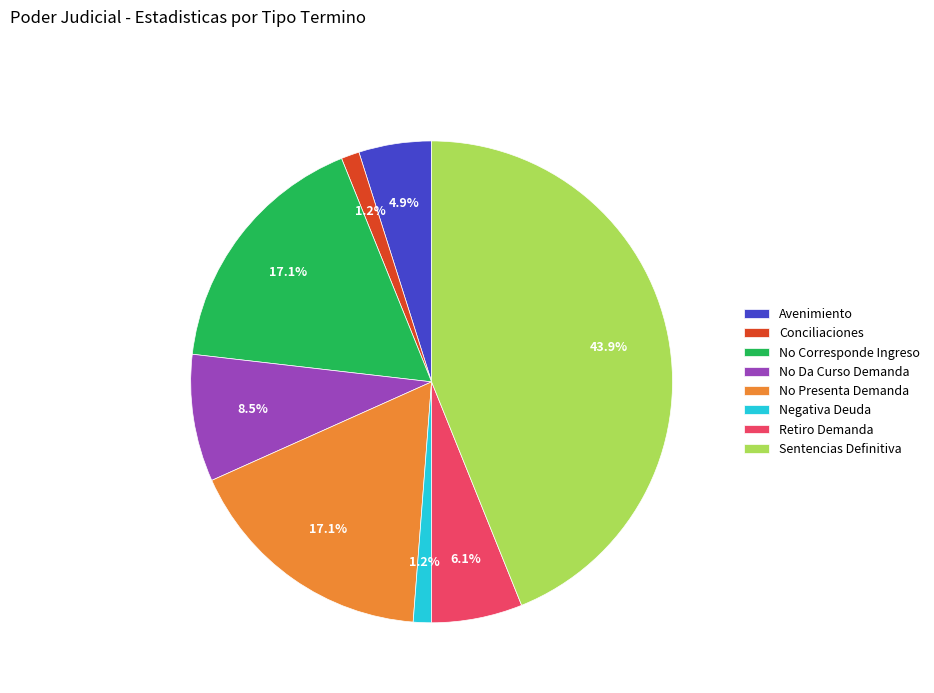

To the nearest percent, what is the combined percentage of Conciliaciones and Negativa Deuda?

2%